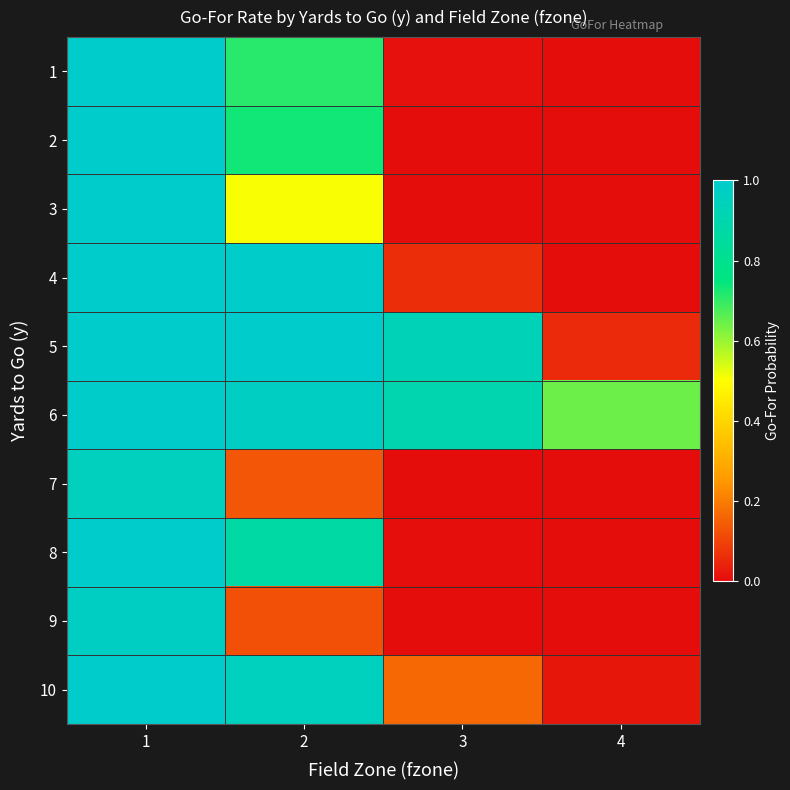

Reading left to right, transcribe all the data shown in this chart.

1: 1=1.0	2=0.7	3=0.0	4=0.0
2: 1=1.0	2=0.7	3=0.0	4=0.0
3: 1=1.0	2=0.5	3=0.0	4=0.0
4: 1=1.0	2=1.0	3=0.1	4=0.0
5: 1=1.0	2=1.0	3=0.9	4=0.1
6: 1=1.0	2=1.0	3=0.9	4=0.6
7: 1=1.0	2=0.1	3=0.0	4=0.0
8: 1=1.0	2=0.9	3=0.0	4=0.0
9: 1=1.0	2=0.1	3=0.0	4=0.0
10: 1=1.0	2=1.0	3=0.2	4=0.0